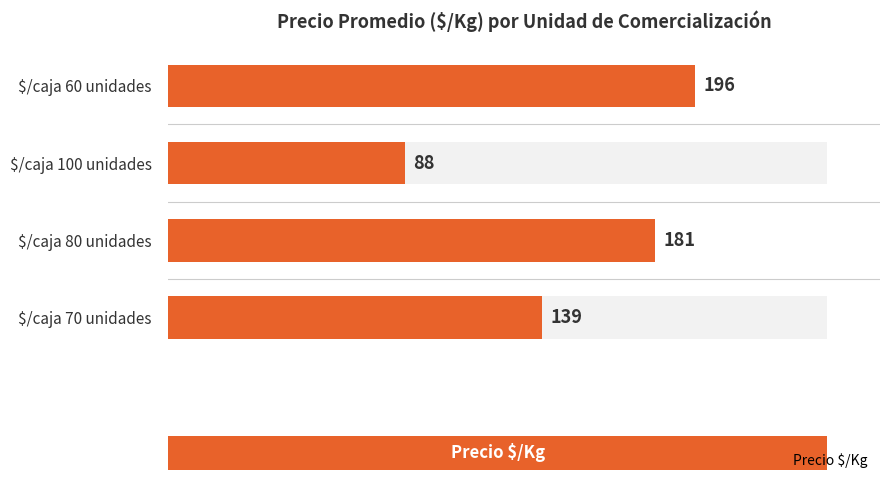

Count the values in the range 139 to 196.

3